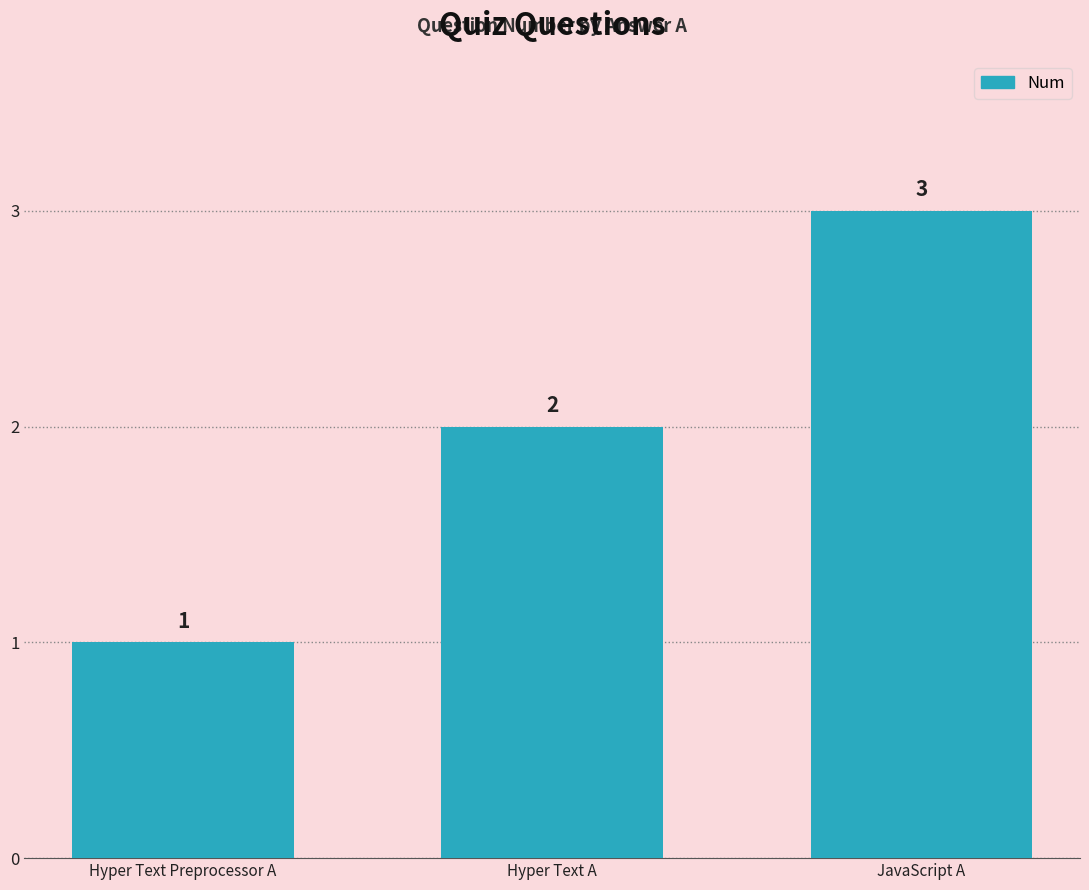

What is the label of the 1st bar from the right?

JavaScript A